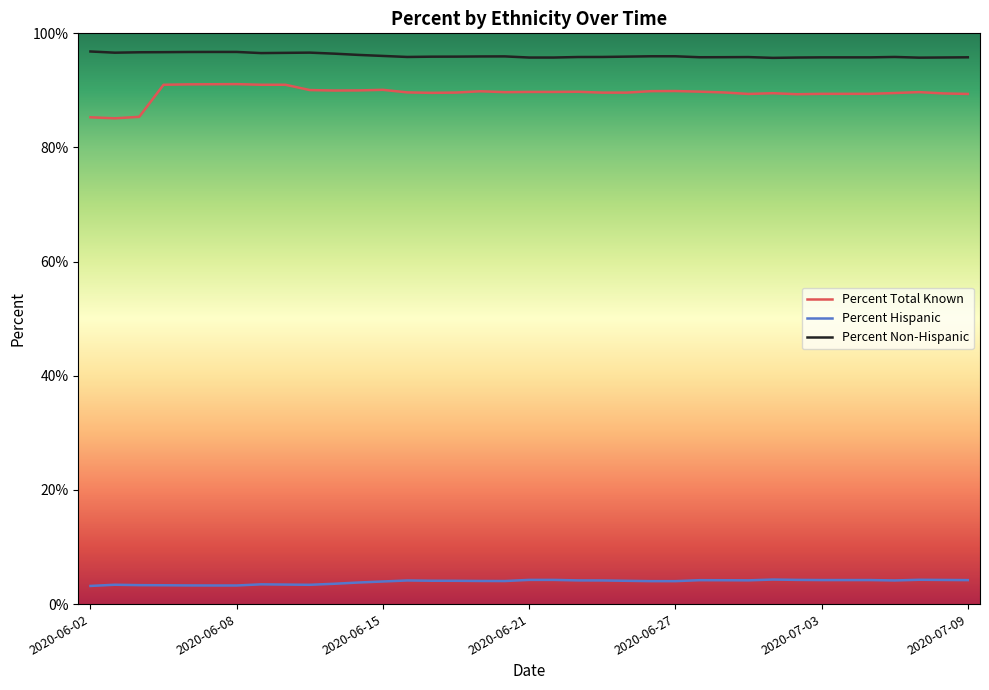

Which series has the largest range (max minus min)?

Percent Total Known